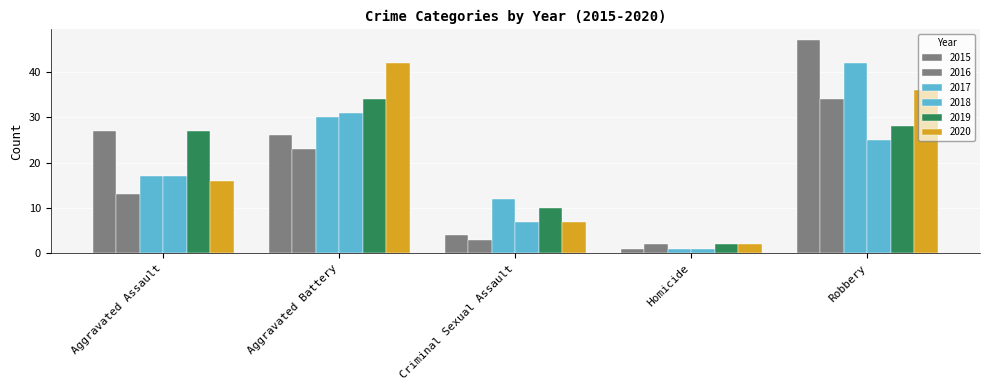

How many data points in 2018 are less than 17?

2